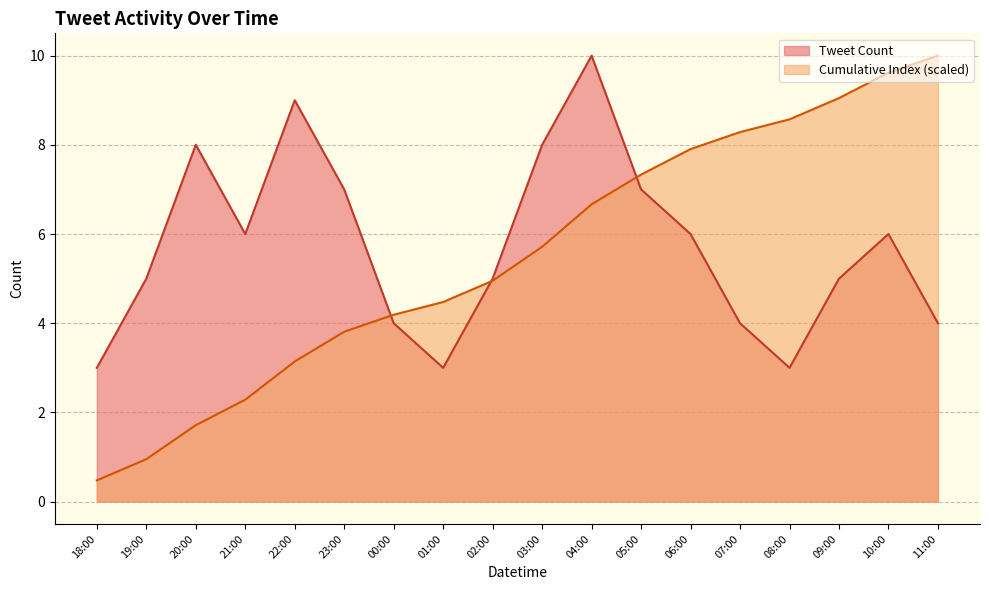

True or false: Tweet Count has a value of 4.3 at 05:00.

False